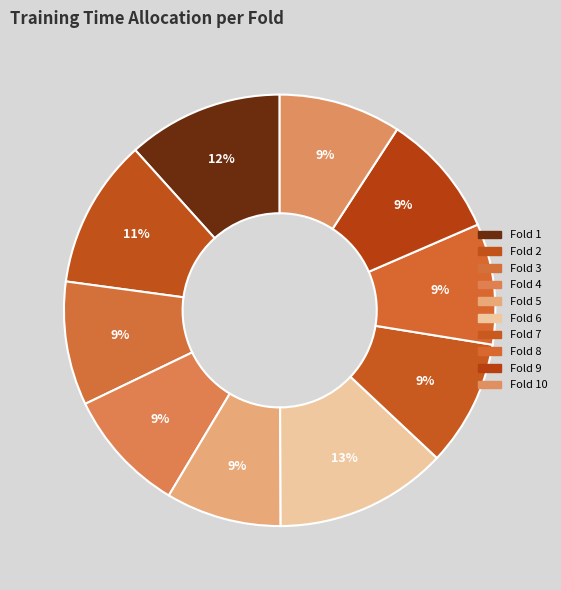

Between Fold 4 and Fold 6, which is larger?

Fold 6